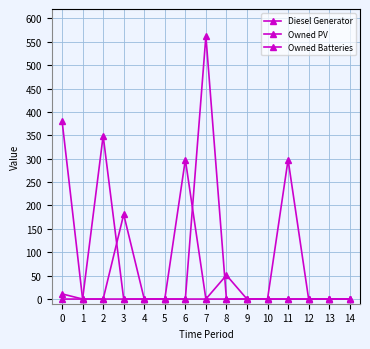

How many lines are shown in the chart?

3